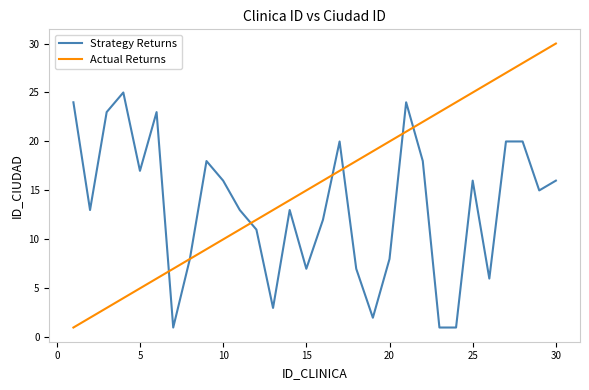

Rank the series by their average value, from lowest to highest.

Strategy Returns, Actual Returns